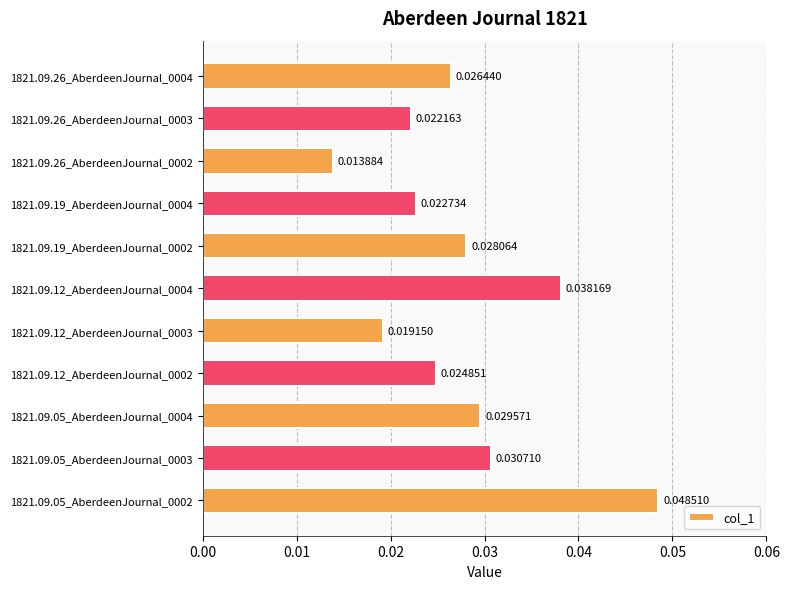

Rank the categories by value from highest to lowest.

1821.09.05_AberdeenJournal_0002, 1821.09.12_AberdeenJournal_0004, 1821.09.05_AberdeenJournal_0003, 1821.09.05_AberdeenJournal_0004, 1821.09.19_AberdeenJournal_0002, 1821.09.26_AberdeenJournal_0004, 1821.09.12_AberdeenJournal_0002, 1821.09.19_AberdeenJournal_0004, 1821.09.26_AberdeenJournal_0003, 1821.09.12_AberdeenJournal_0003, 1821.09.26_AberdeenJournal_0002